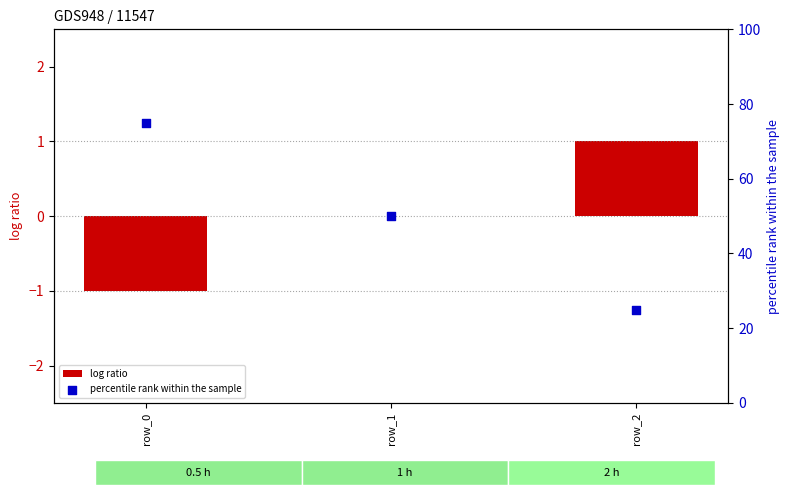

At which category is the sum across all series the highest?

row_0